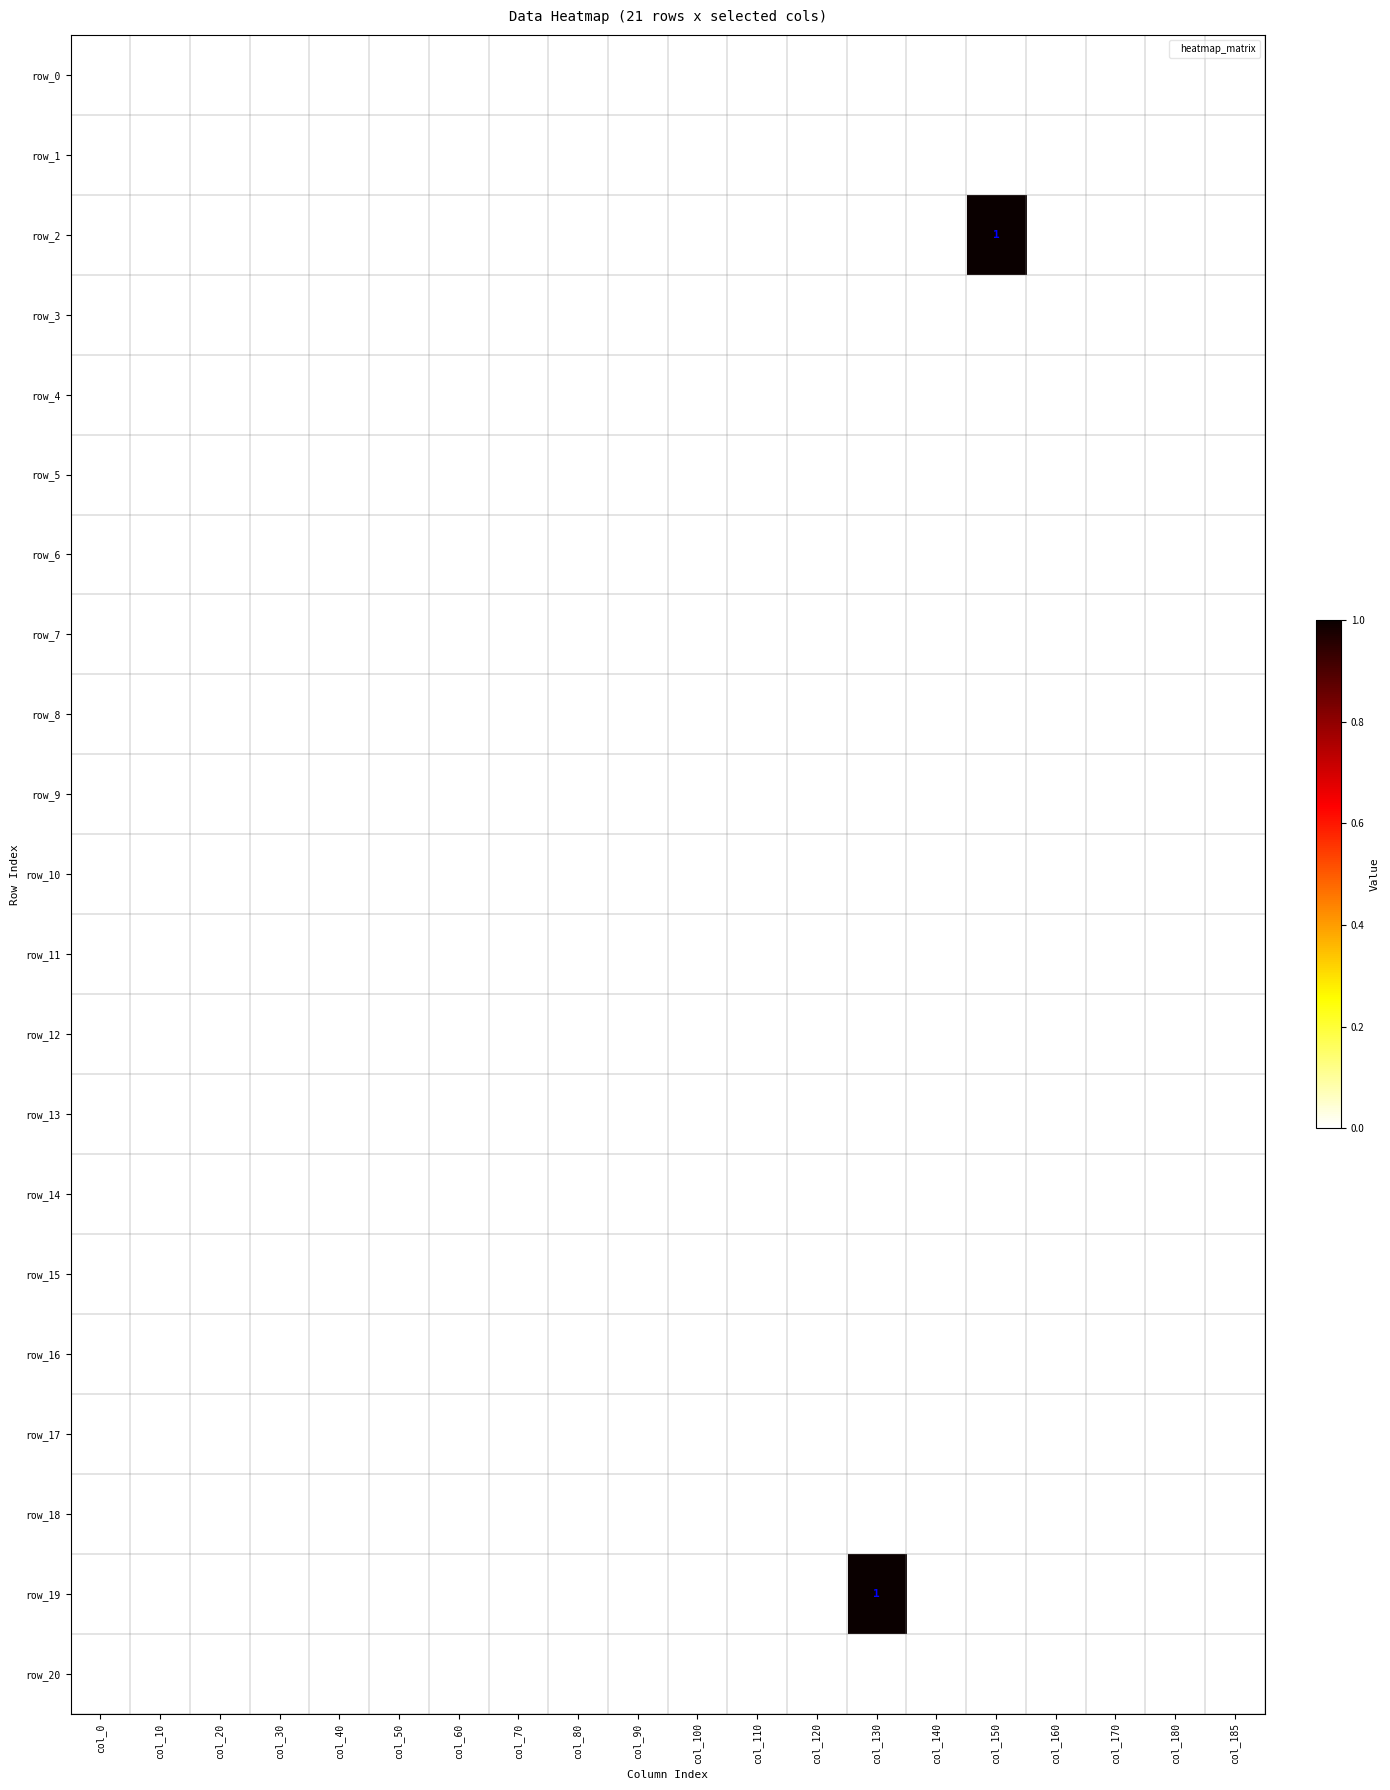

Which series has the largest total across all categories?

row_2